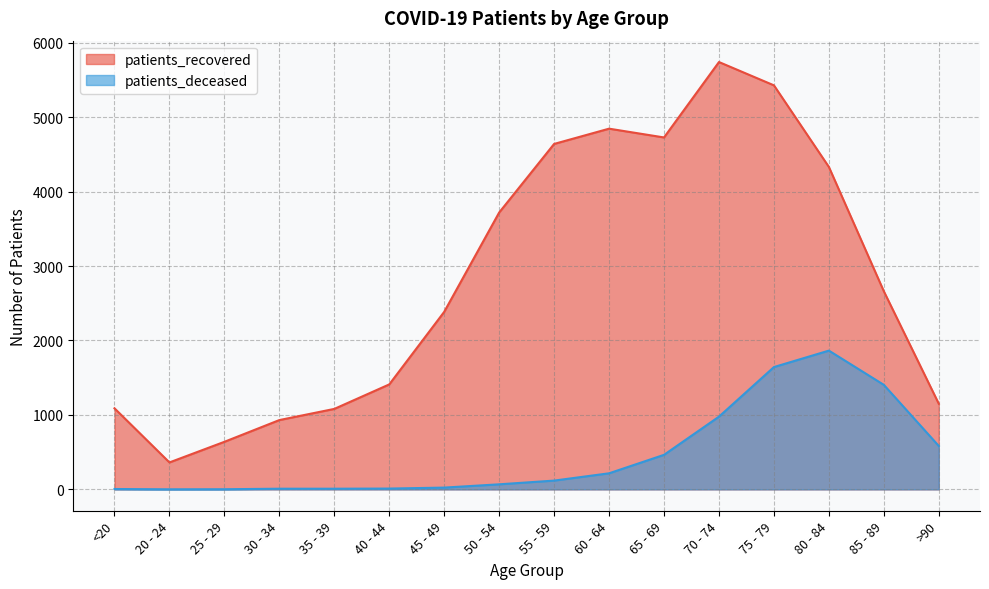

Reading left to right, list all the values displayed in this chart.

patients_recovered: 1089	362	639	931	1081	1410	2385	3719	4640	4845	4727	5740	5427	4331	2661	1150
patients_deceased: 5	1	2	9	9	11	24	68	118	216	464	977	1643	1864	1404	583